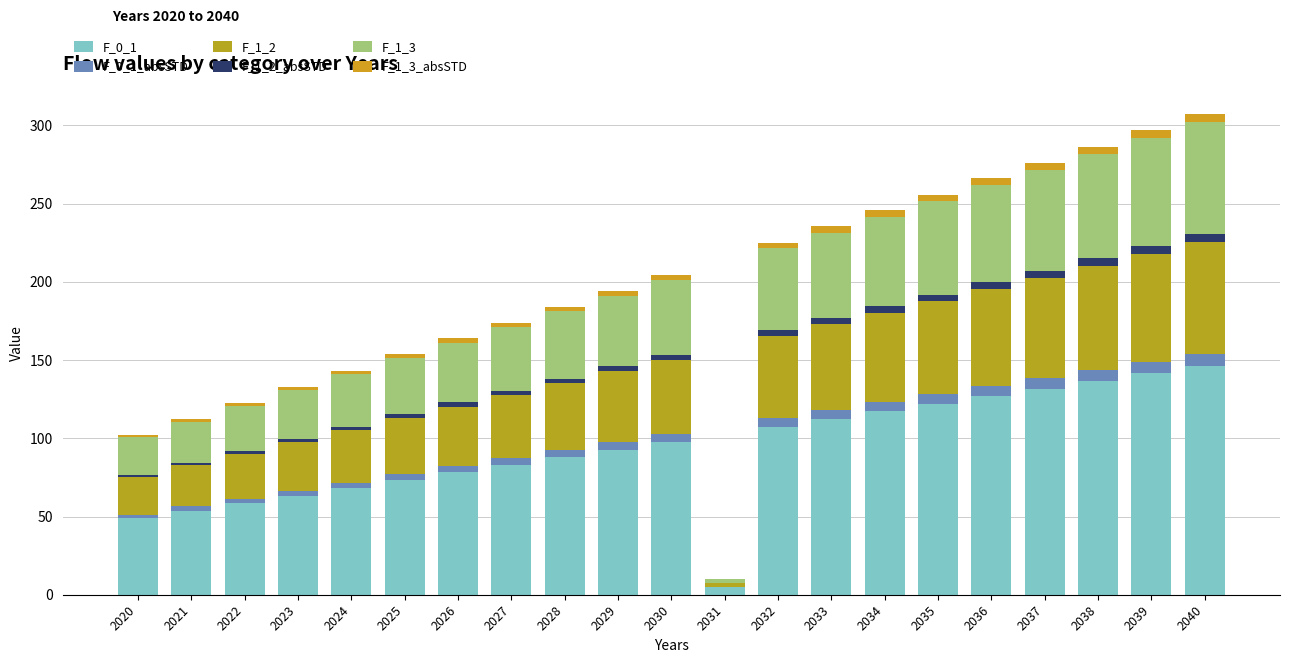

Are the bars horizontal?

No